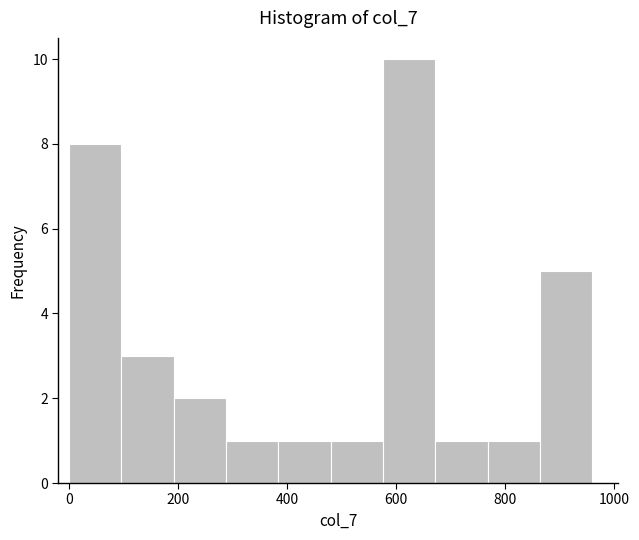

Over which range of the x-axis is the bar tallest?

576 to 672